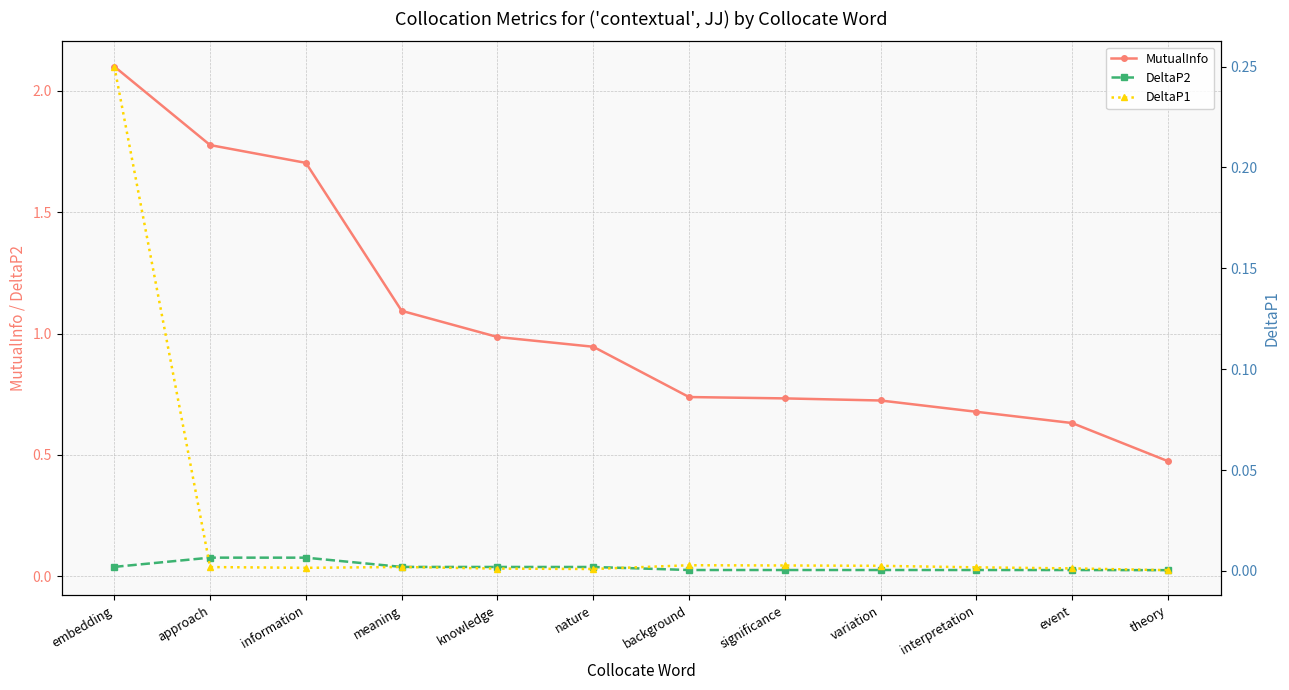

Which label corresponds to the smallest value in the chart?

theory